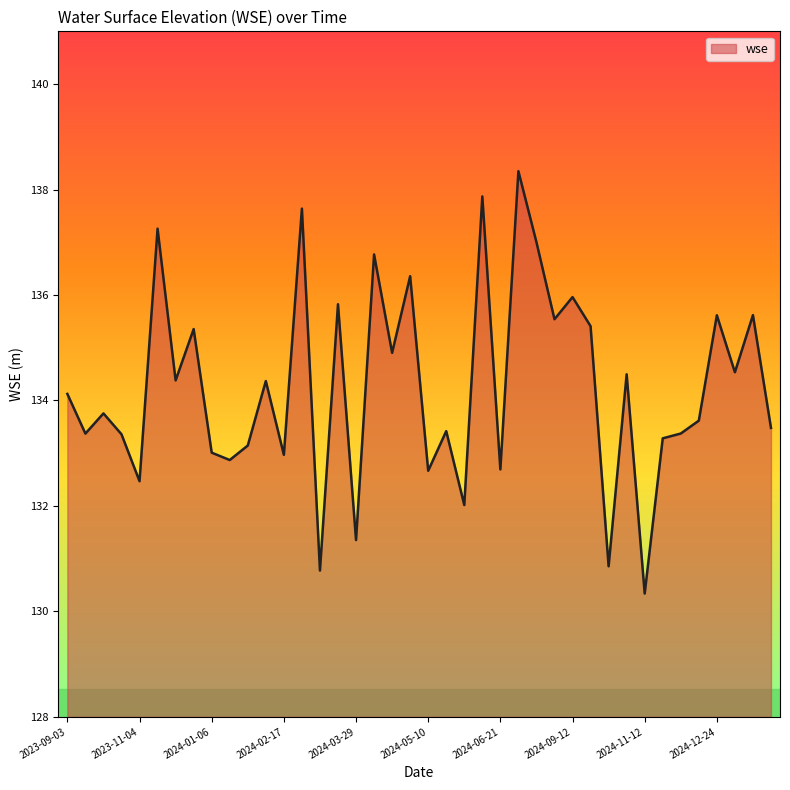

What is the difference between the maximum and minimum values?

8.0